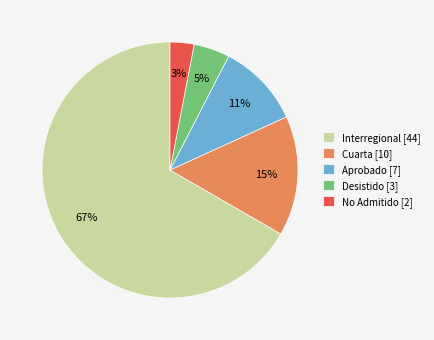

To the nearest percent, what is the difference between the No Admitido [2] and Aprobado [7] slice percentages?

8%